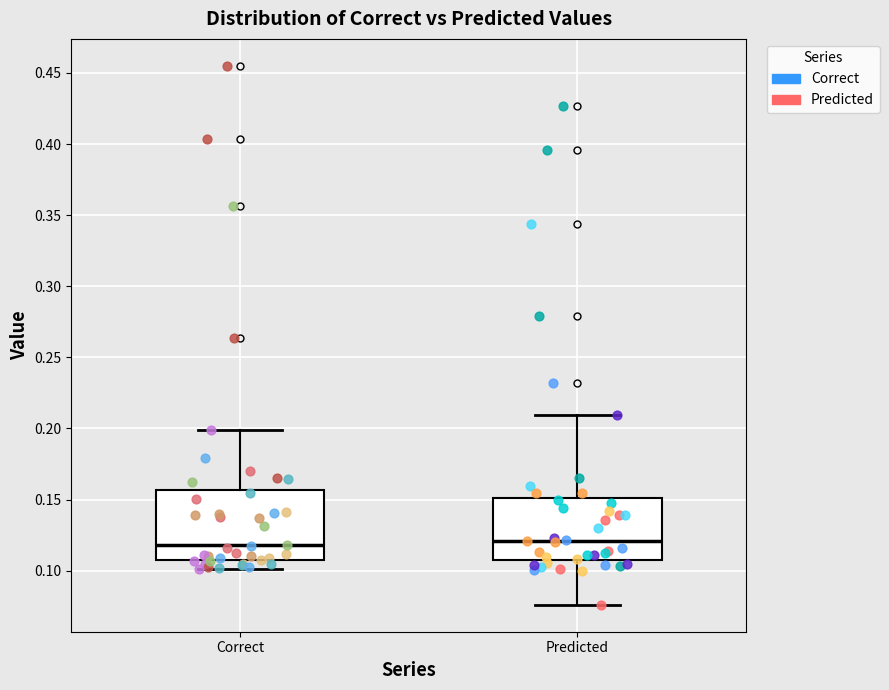

Reading left to right, transcribe this box plot: for each box, give where its median line is, the range the box spans, and where its two whiskers end, as read against the y-axis. The values are not printed on the chart, so give them approximately, as read against the axis.

Correct: median 0.120, box 0.105 to 0.155, whiskers 0.100 to 0.200
Predicted: median 0.120, box 0.105 to 0.150, whiskers 0.075 to 0.210